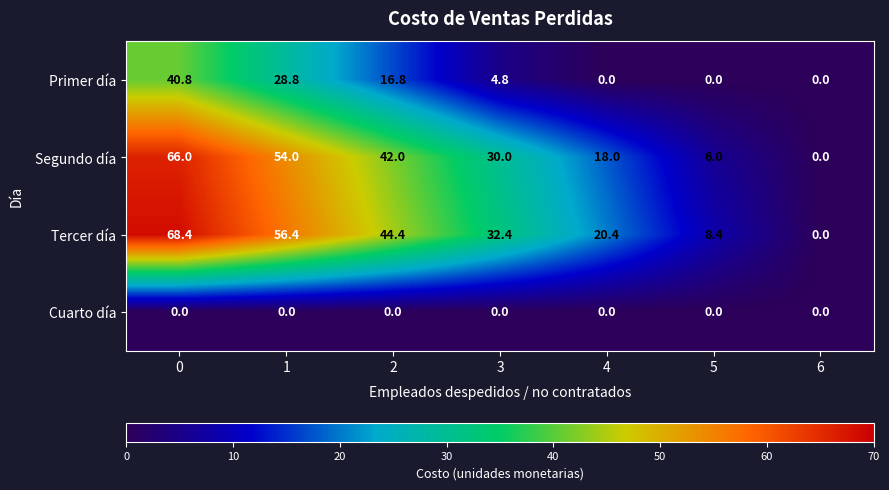

What is the difference between the highest and lowest values at 3?

32.4